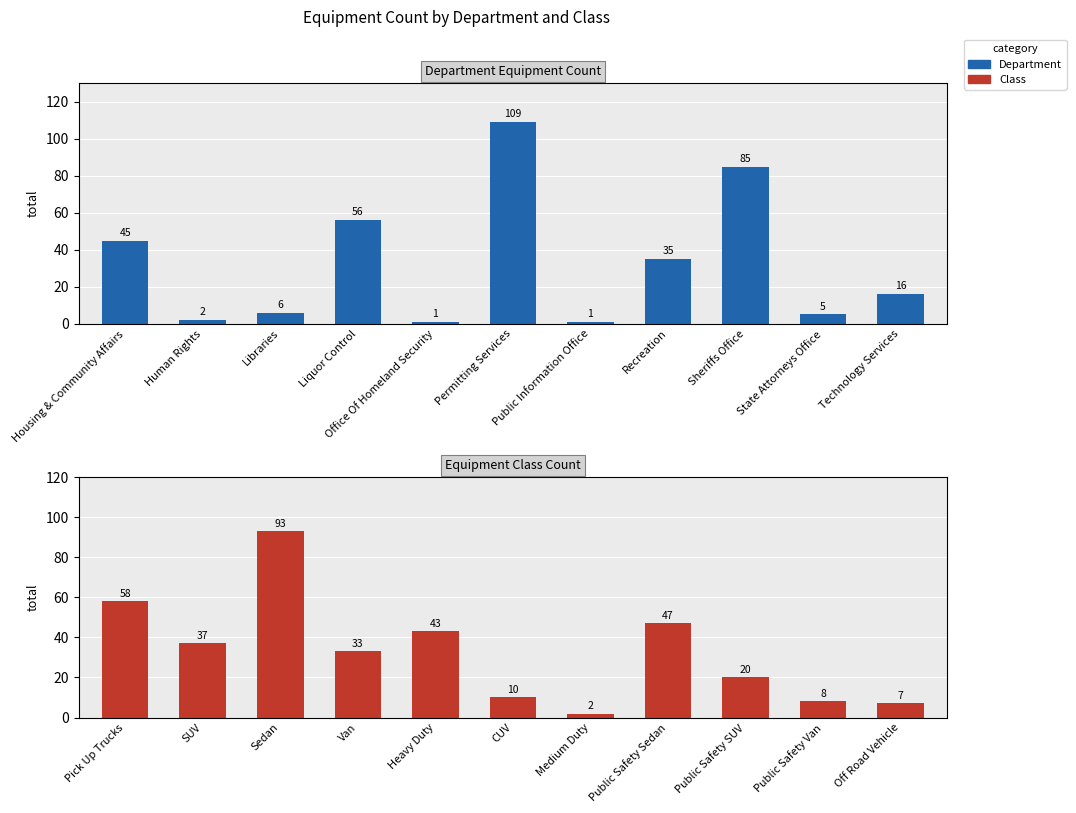

Reading left to right, list all the values displayed in this chart.

Equipment Count: 45	2	6	56	1	109	1	35	85	5	16
Equipment Class Count: 58	37	93	33	43	10	2	47	20	8	7